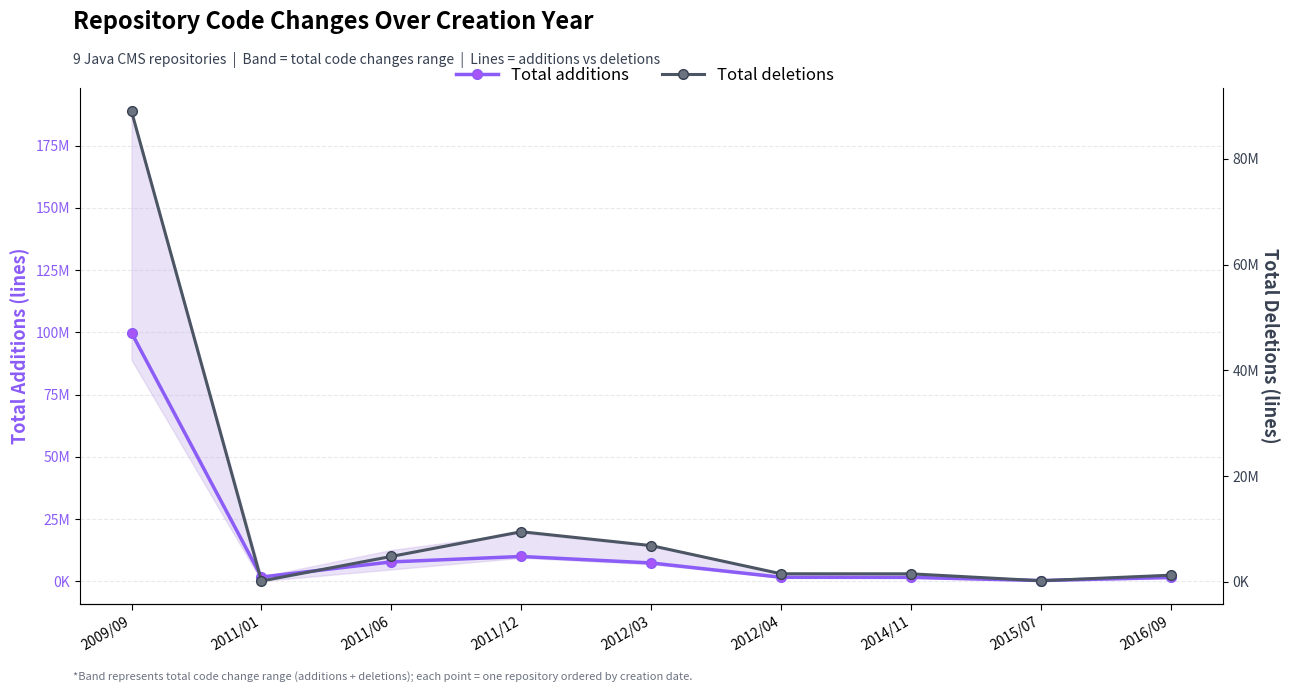

Which series has the widest spread of values?

Total additions